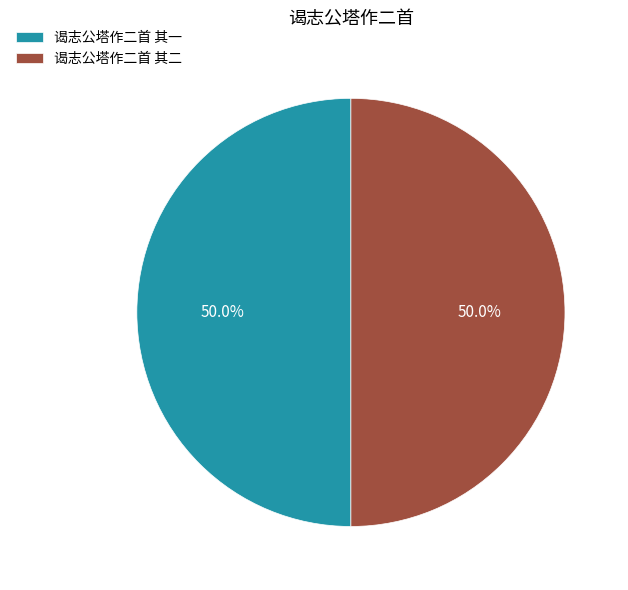

The 谒志公塔作二首 其二 slice represents 50% of the pie. True or false?

True